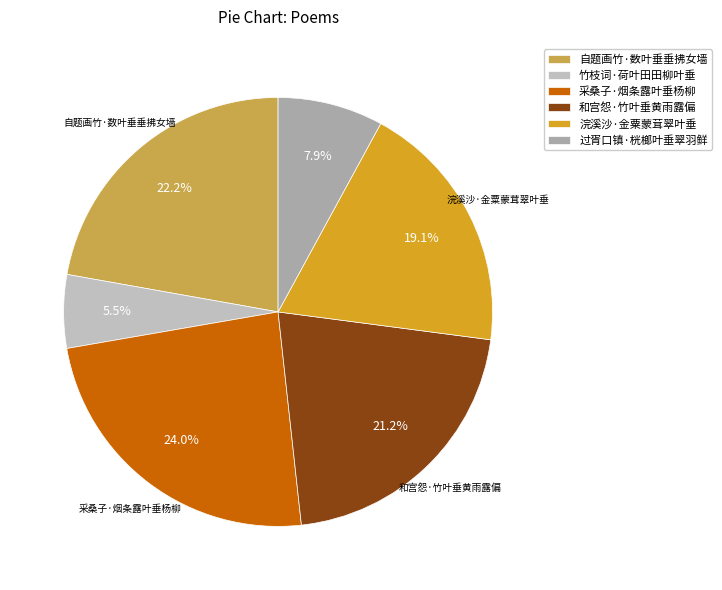

Is there a majority slice in this chart?

No